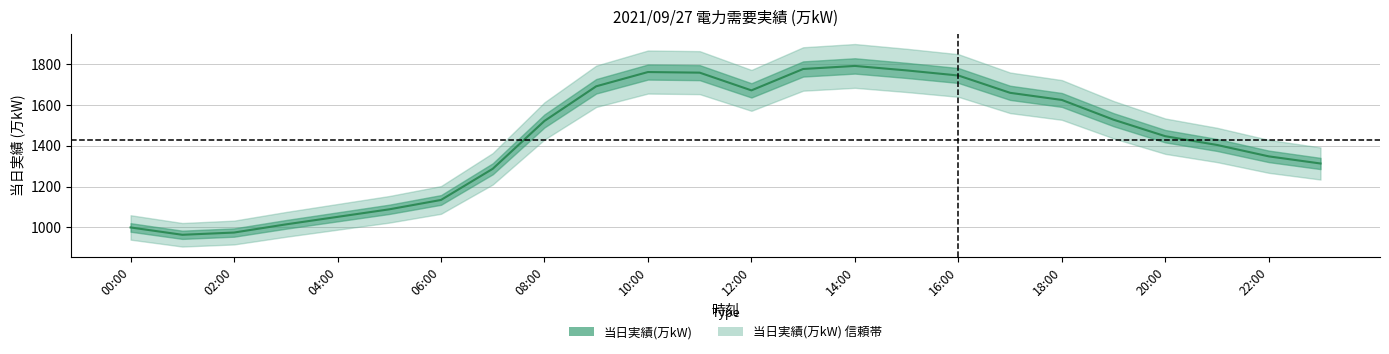

Reading left to right, extract all data points from this chart.

999	963	974	1014	1051	1088	1134	1287	1522	1692	1762	1759	1672	1777	1792	1770	1745	1660	1625	1528	1447	1404	1348	1313